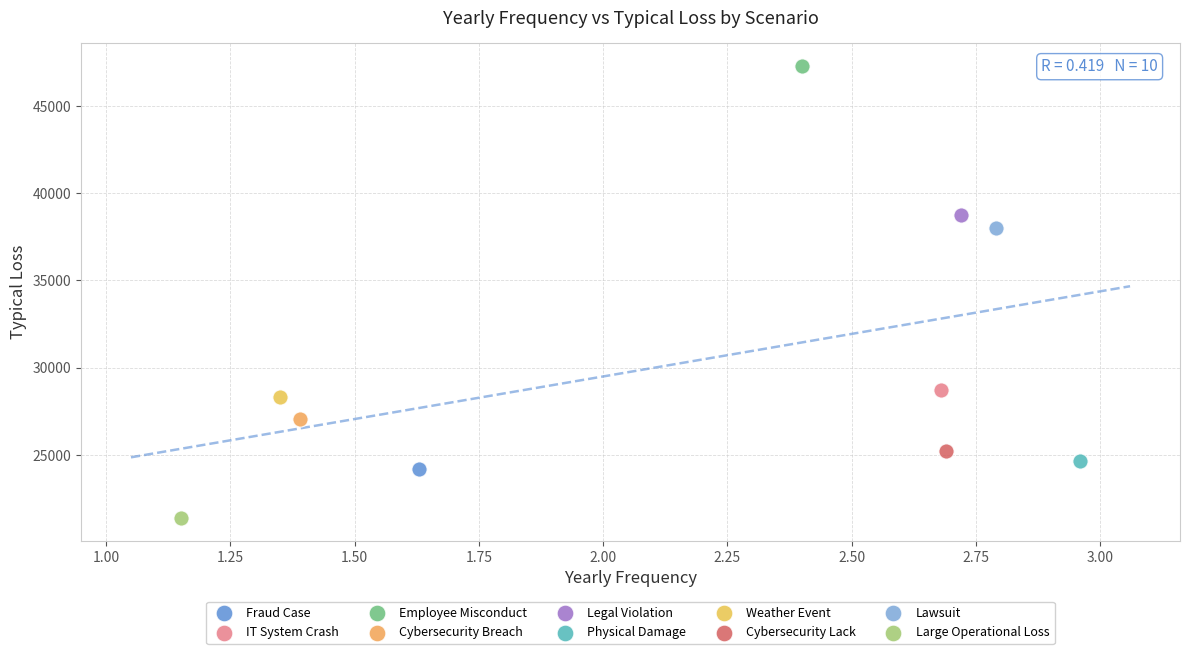

What are all the series names shown in the legend?

Fraud Case, IT System Crash, Employee Misconduct, Cybersecurity Breach, Legal Violation, Physical Damage, Weather Event, Cybersecurity Lack, Lawsuit, Large Operational Loss